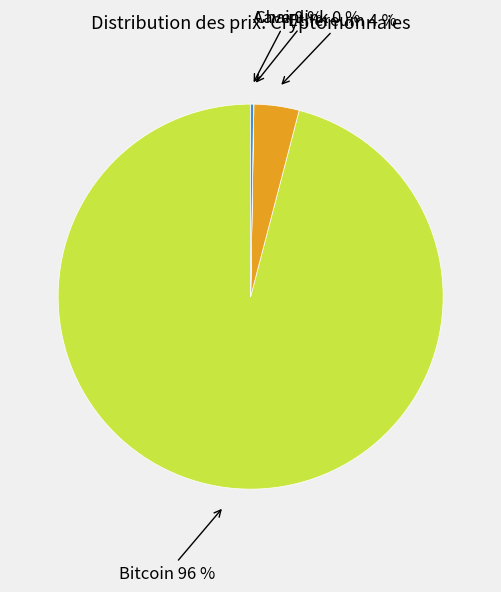

To the nearest percent, what is the average slice percentage?

25%